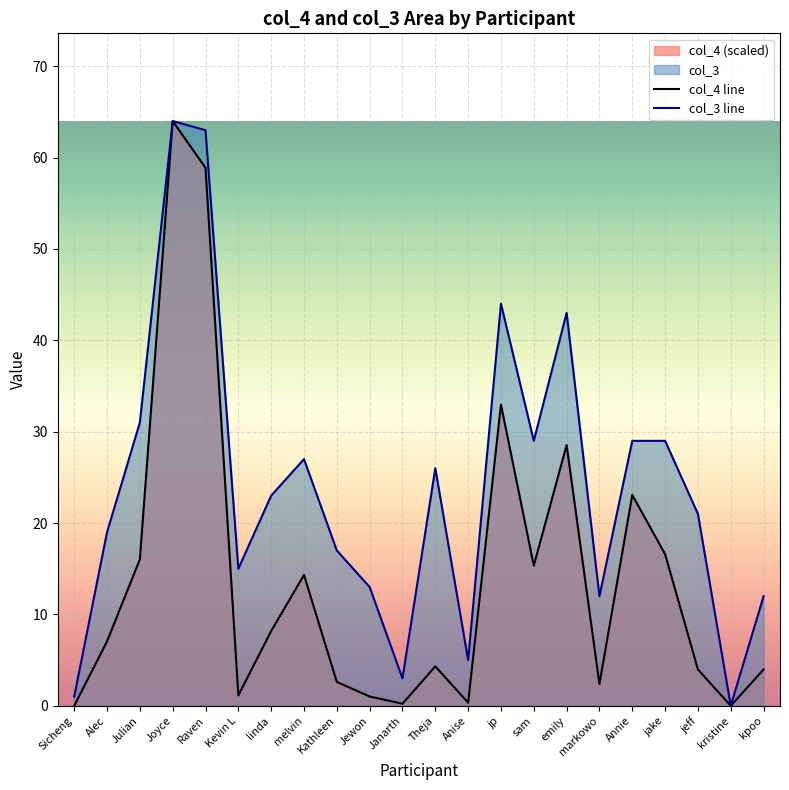

What value does the col_4 line series have at Kevin L?

1.1